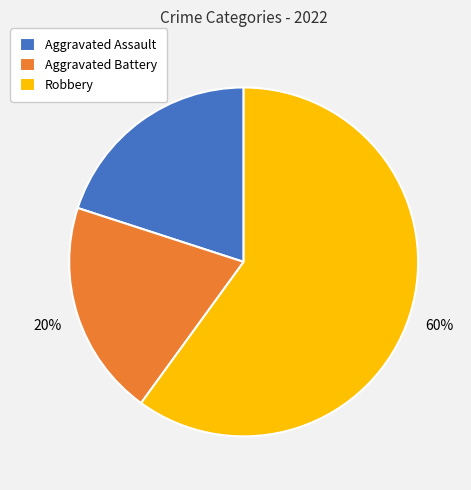

Do Robbery and Aggravated Assault together represent more than half of the pie?

Yes